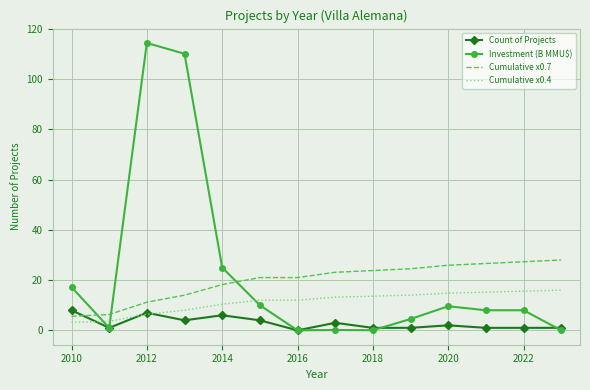

After their last crossing, which series has the higher values: Cumulative x0.7 or Investment (B MMU$)?

Cumulative x0.7